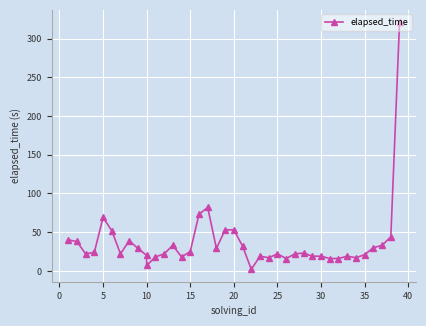

How many data points are less than 23?

20